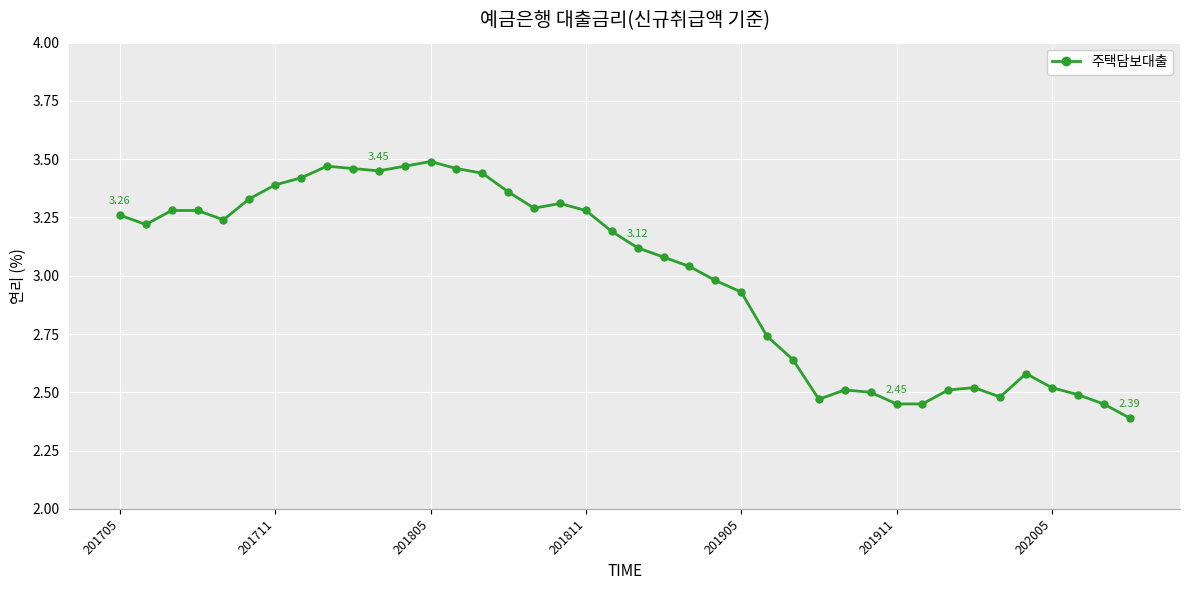

What is the difference between the maximum and minimum values?

1.1